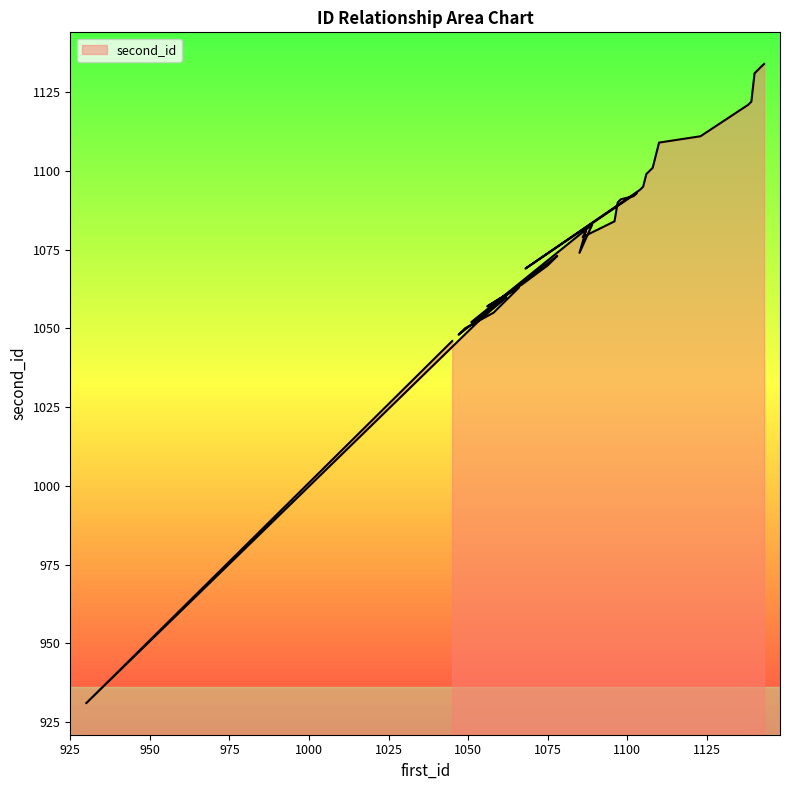

Reading right to left, what are all the values shown in this chart?

1134	1133	1132	1131	1122	1121	1111	1109	1101	1100	1099	1095	1094	1069	1093	1092	1091	1090	1084	1080	1079	1081	1074	1083	1052	1073	1072	1071	1070	1064	1057	1063	1055	1050	1048	1060	1059	1053	931	1046